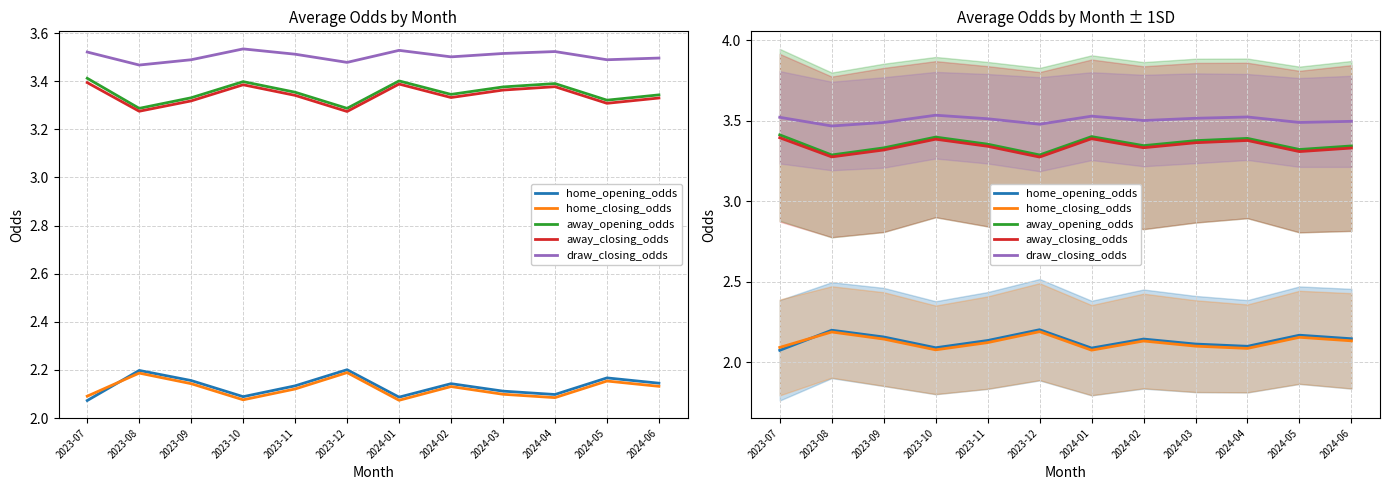

In away_opening_odds, how many points are higher than both neighbors (excluding endpoints)?

3